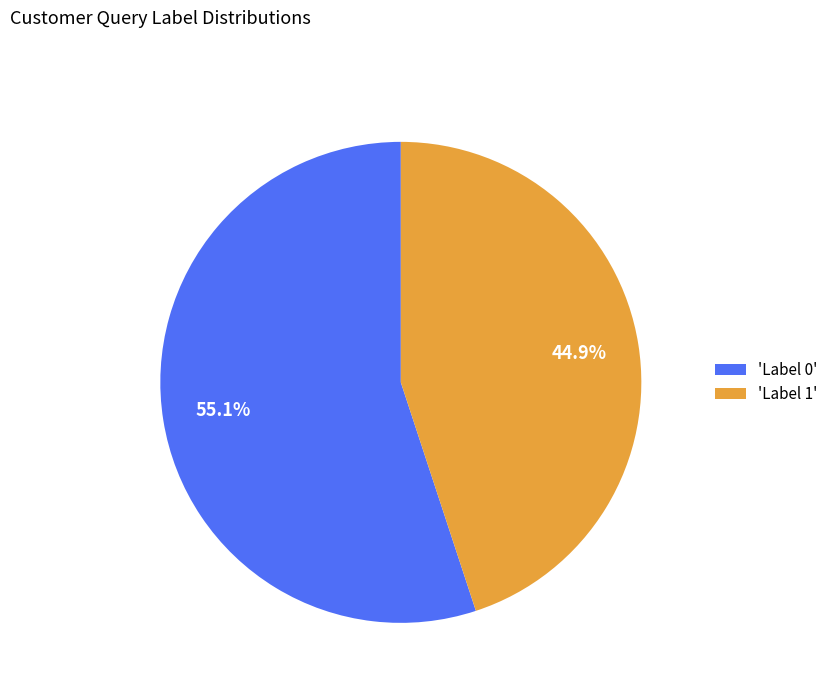

What percentage do 'Label 0' and 'Label 1' together represent?

100.0%